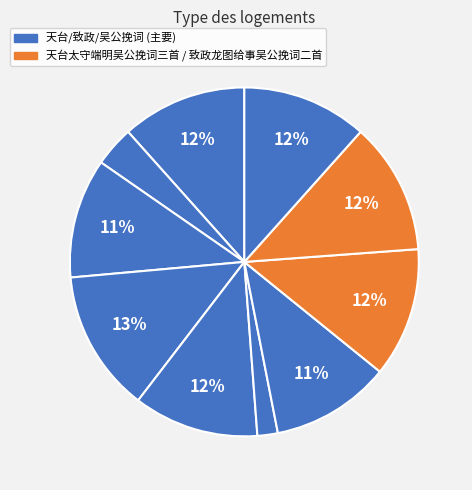

Is there any slice that represents more than half of the pie?

No